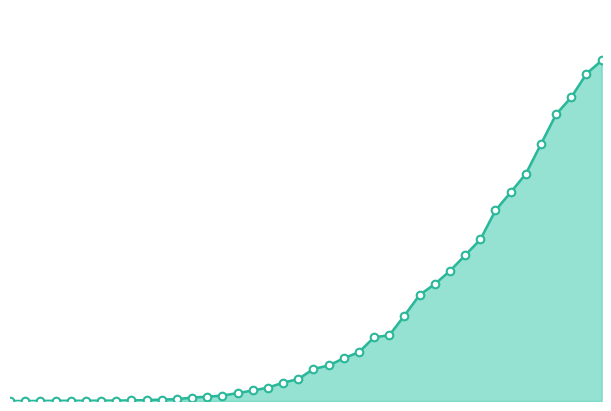

How many lines are shown in the chart?

1